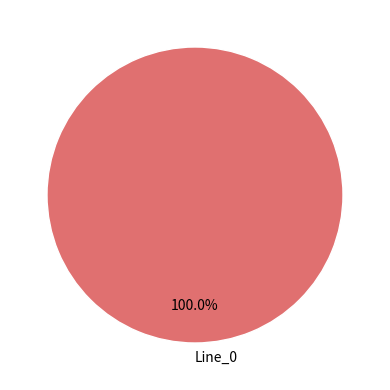

Rank the categories by value from lowest to highest.

Line_0